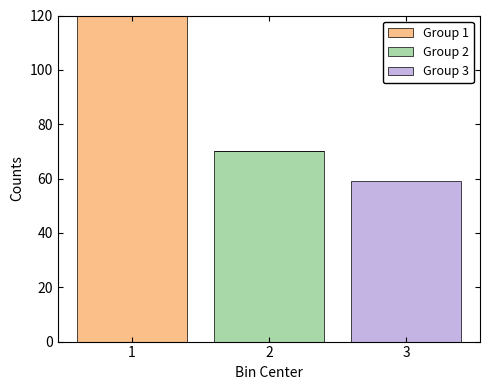

Which range on the x-axis has the tallest stacked bar (by total height)?

0.5 to 1.5